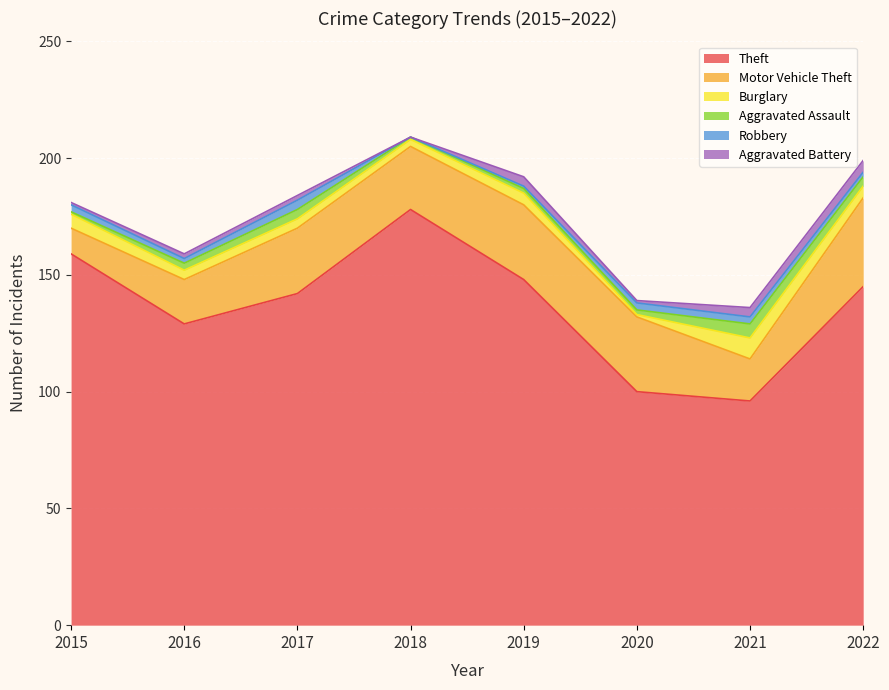

True or false: Theft has a value of 29 at 2021.

False